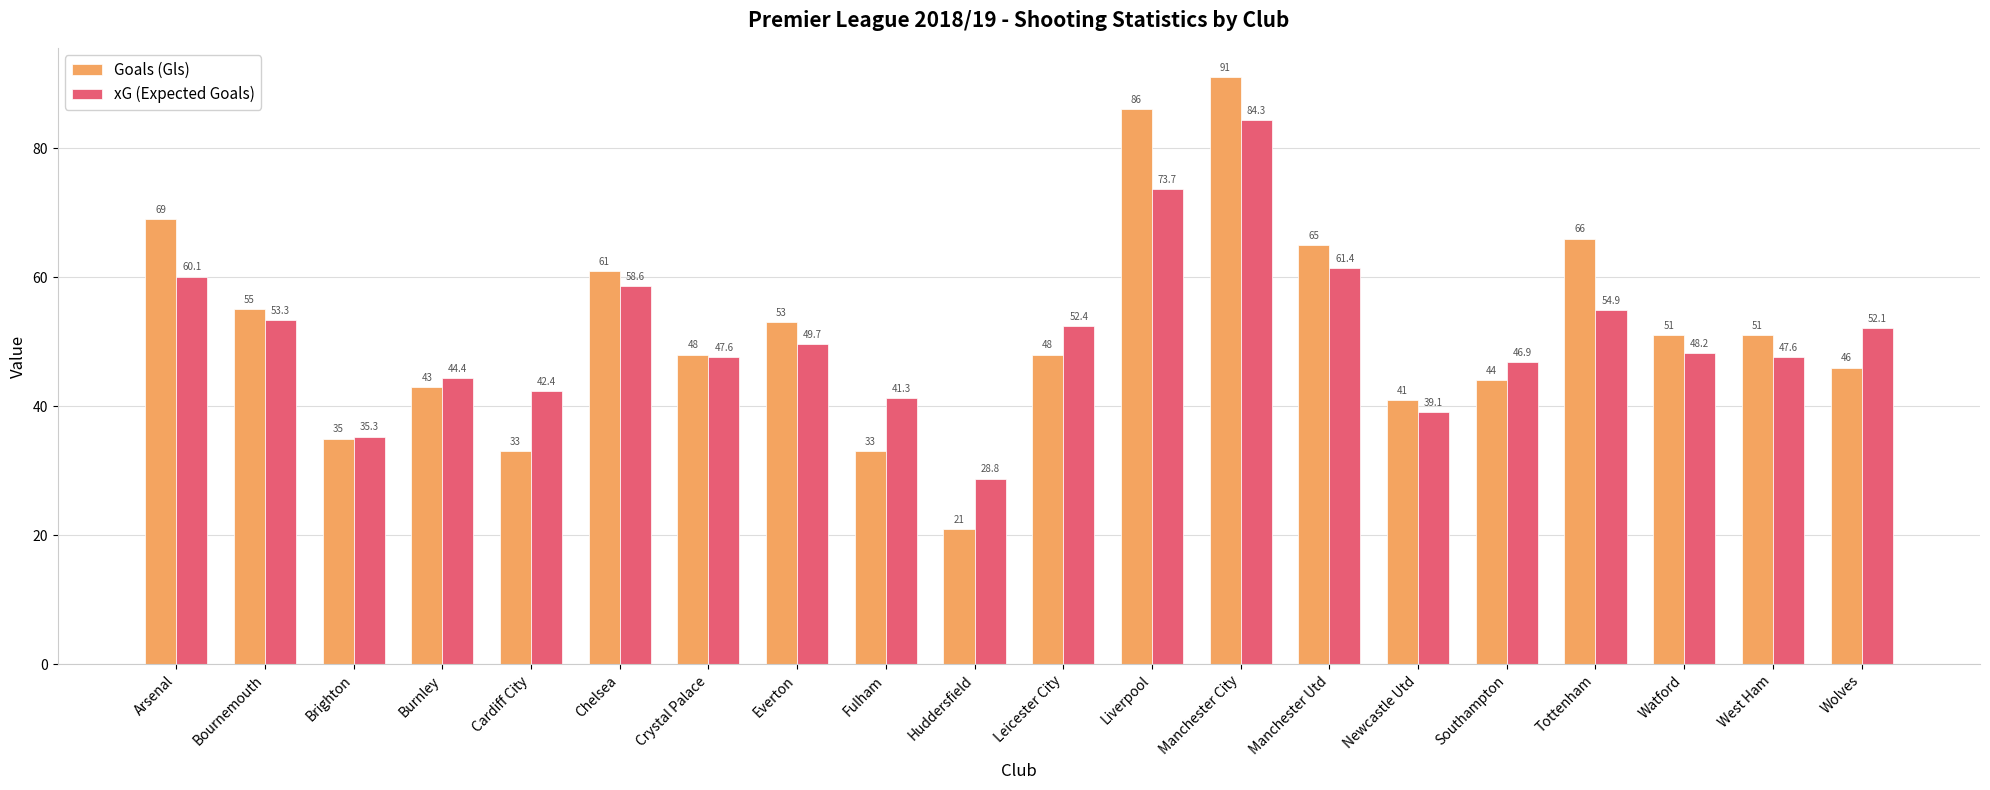

What is the label of the 10th bar from the right?

Leicester City